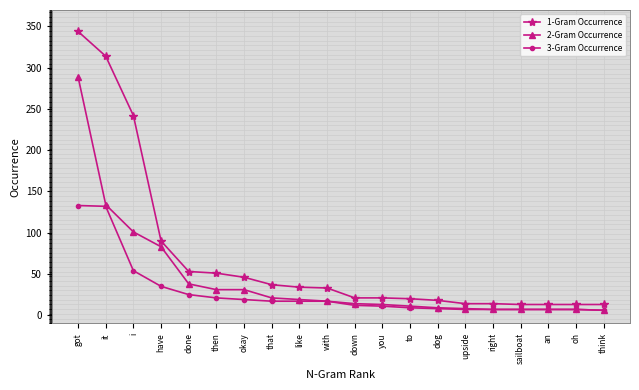

At which label does 2-Gram Occurrence first exceed 17?

got